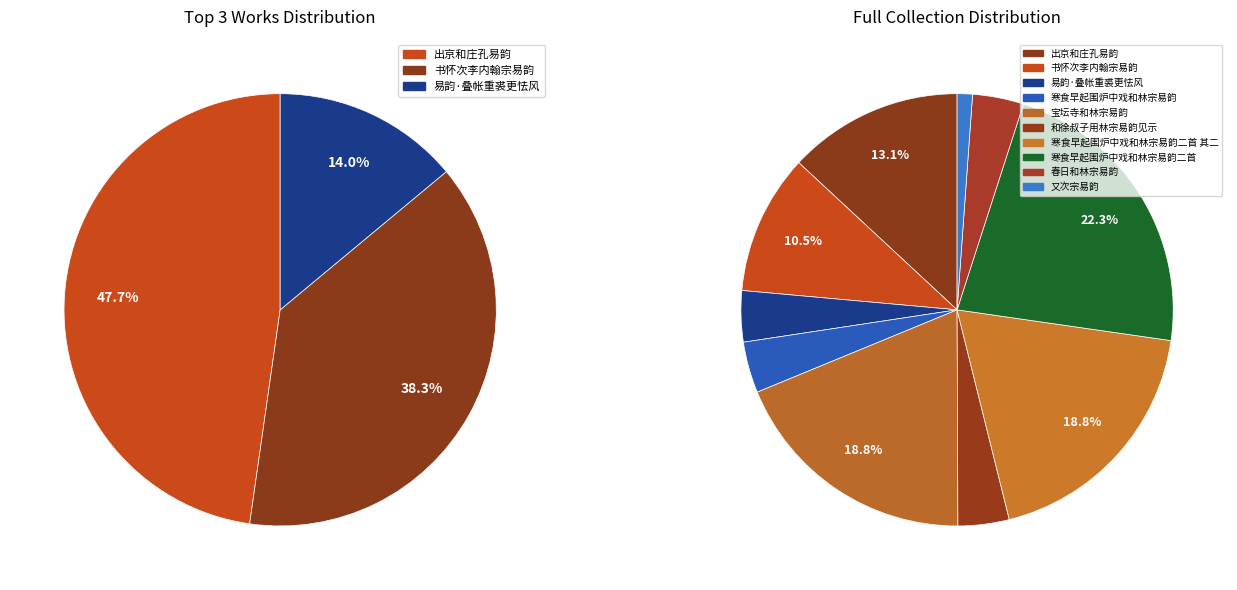

What is the ratio of the value at 易韵·叠帐重裘更怯风 to the value at 又次宗易韵?

3.3